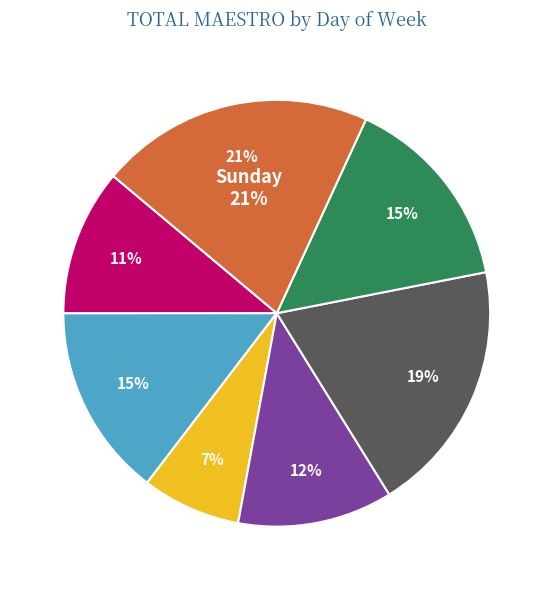

The Saturday slice represents 15% of the pie. True or false?

True